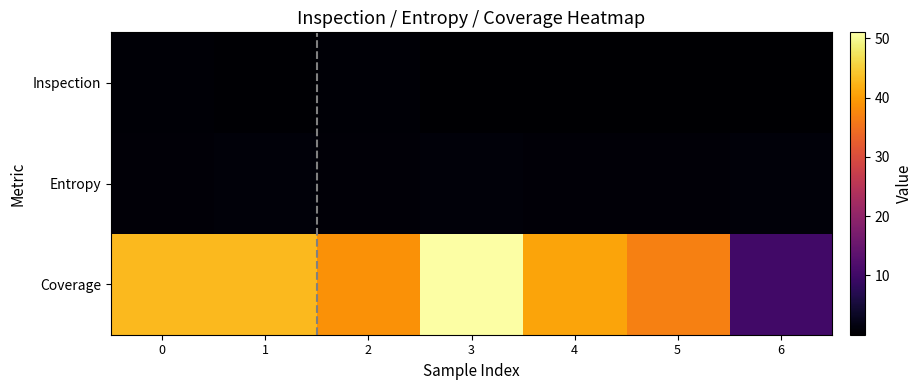

Which series has the largest range (max minus min)?

Coverage